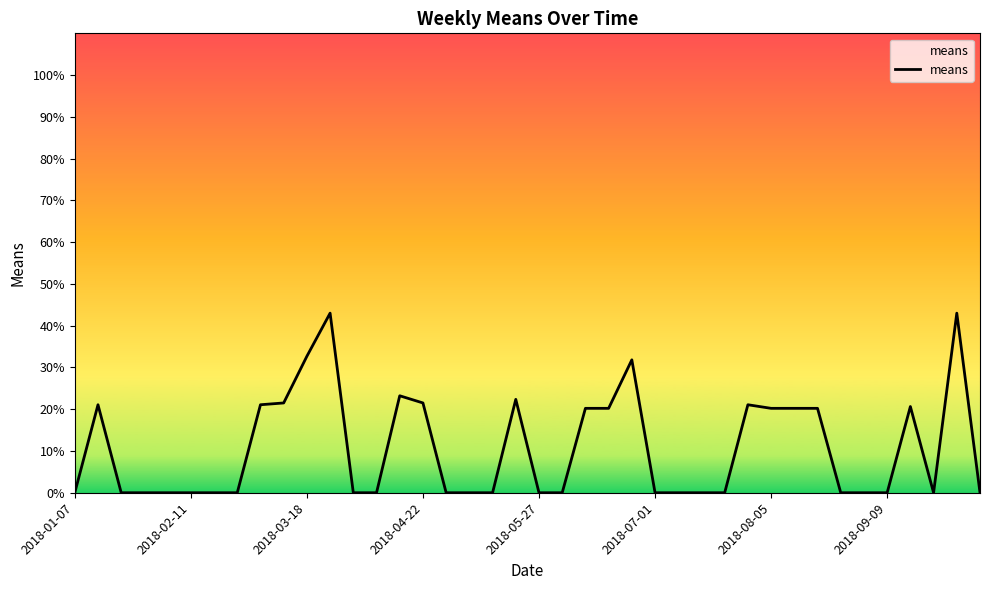

What is the difference between the maximum and minimum values?

43.0